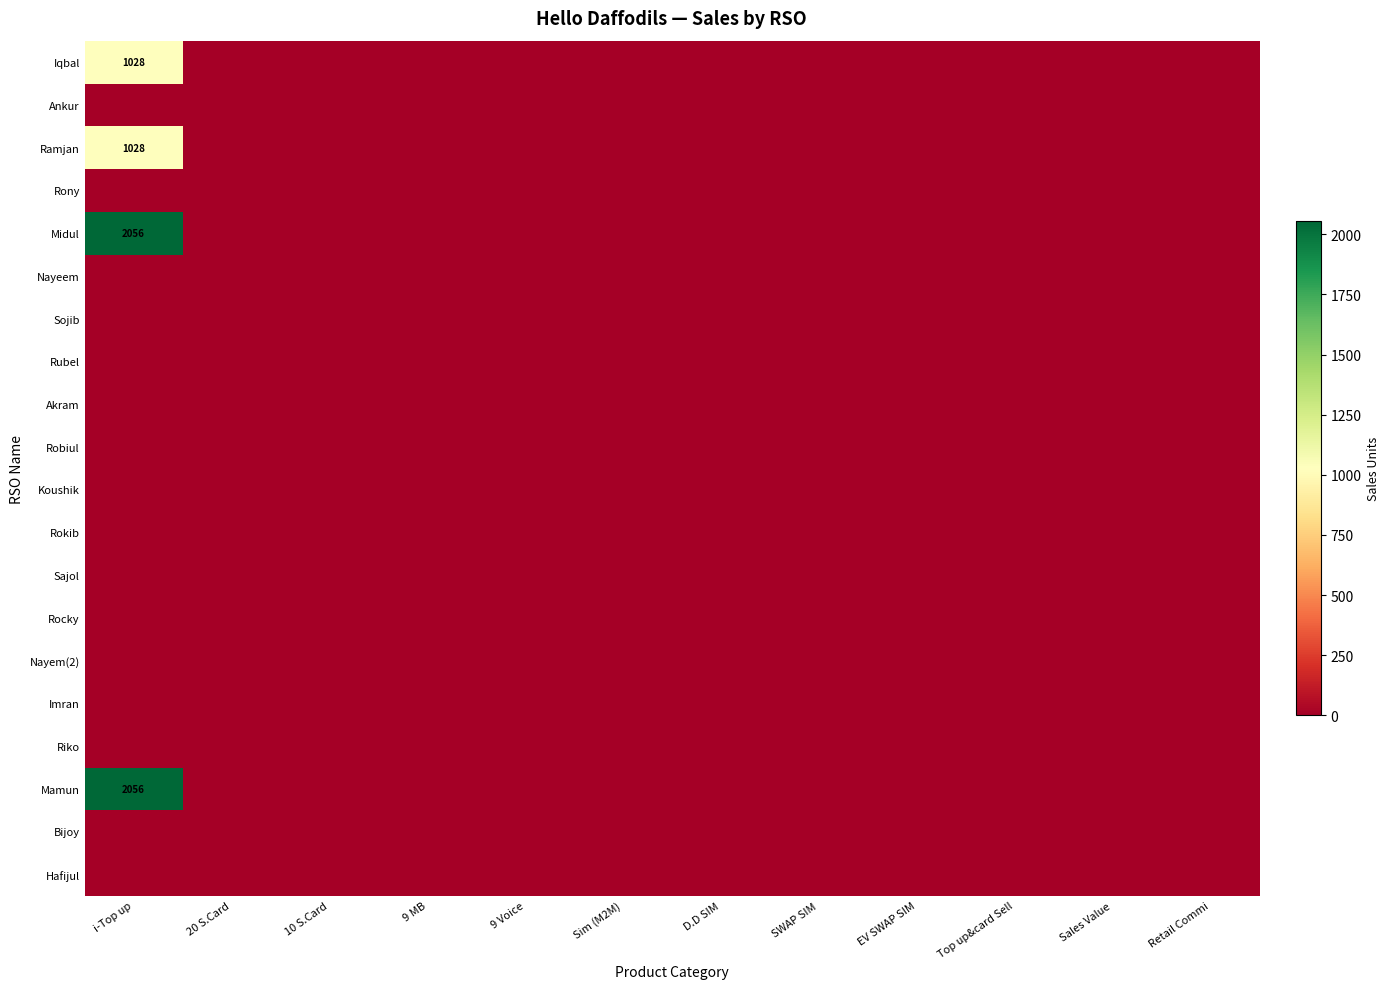

At which category does the chart reach its minimum across all series?

20 S.Card